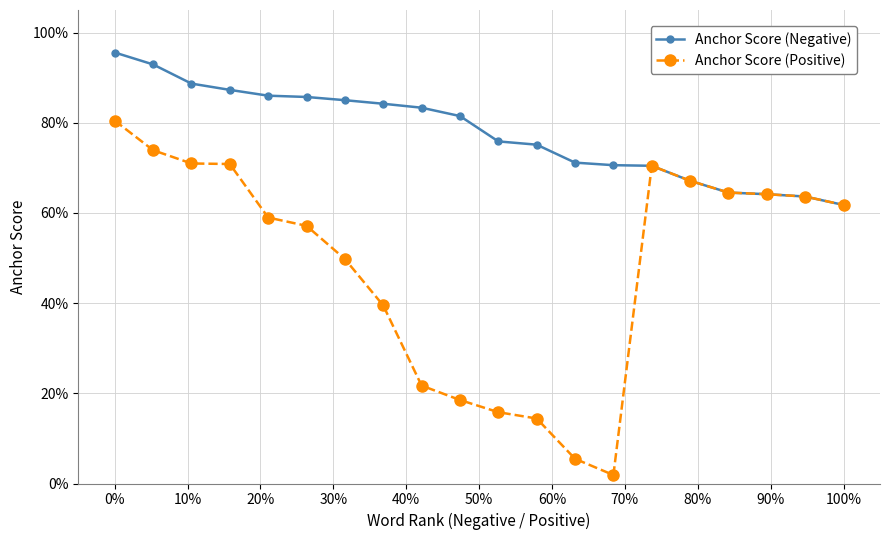

Where is Anchor Score (Negative) nearest to the value 0?

100%